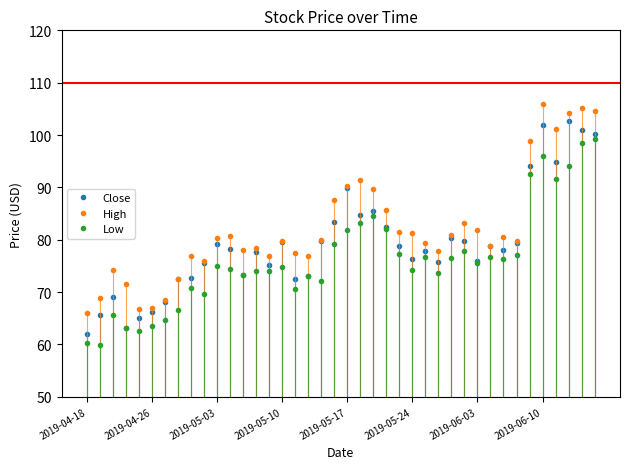

What is the minimum value for Low?

59.9